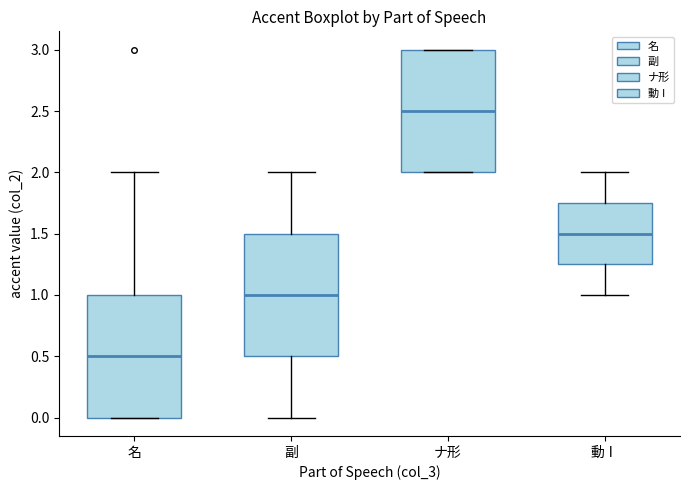

Which box has the lowest median line?

名